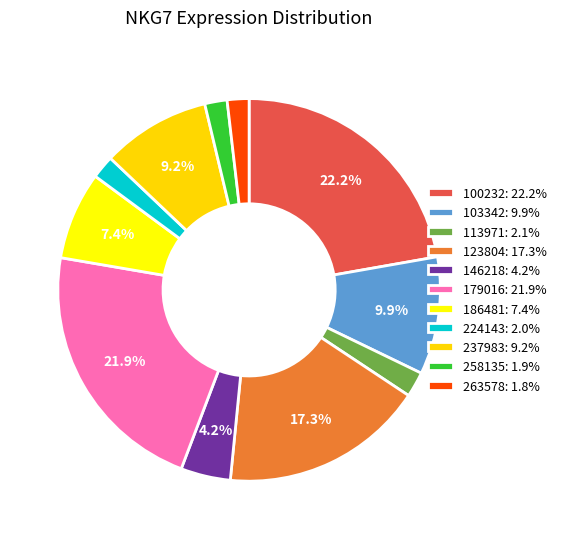

How many slices are in this pie chart?

11